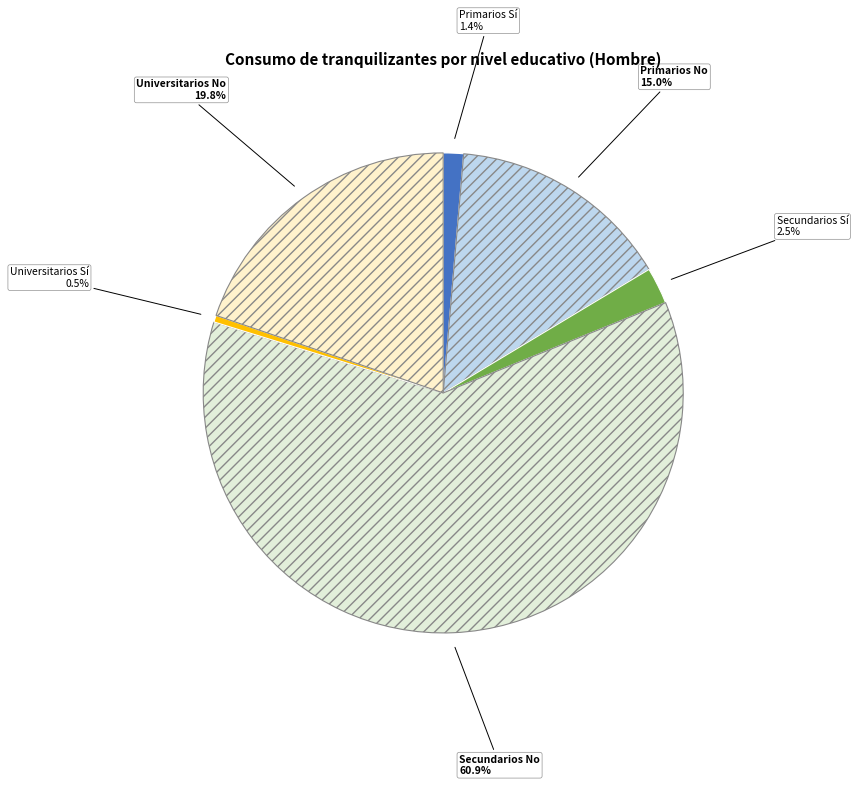

To the nearest percent, what percentage of the pie is Secundarios No?

61%